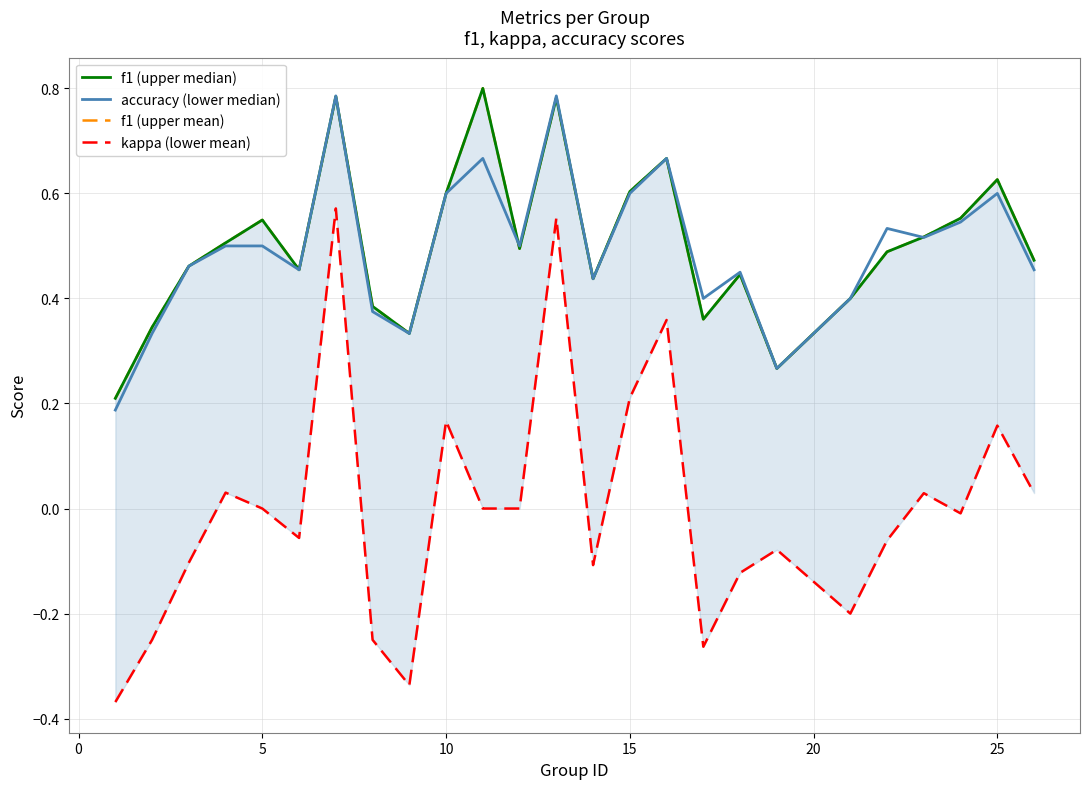

Reading left to right, extract all data points from this chart.

f1 (upper median): 0.2	0.3	0.5	0.5	0.5	0.5	0.8	0.4	0.3	0.6	0.8	0.5	0.8	0.4	0.6	0.7	0.4	0.4	0.3	0.4	0.5	0.5	0.6	0.6	0.5
accuracy (lower median): 0.2	0.3	0.5	0.5	0.5	0.5	0.8	0.4	0.3	0.6	0.7	0.5	0.8	0.4	0.6	0.7	0.4	0.5	0.3	0.4	0.5	0.5	0.5	0.6	0.5
f1 (upper mean): 0.2	0.3	0.5	0.5	0.5	0.5	0.8	0.4	0.3	0.6	0.8	0.5	0.8	0.4	0.6	0.7	0.4	0.4	0.3	0.4	0.5	0.5	0.6	0.6	0.5
kappa (lower mean): -0.4	-0.2	-0.1	0.0	0.0	-0.1	0.6	-0.2	-0.3	0.2	0.0	0.0	0.6	-0.1	0.2	0.4	-0.3	-0.1	-0.1	-0.2	-0.1	0.0	-0.0	0.2	0.0